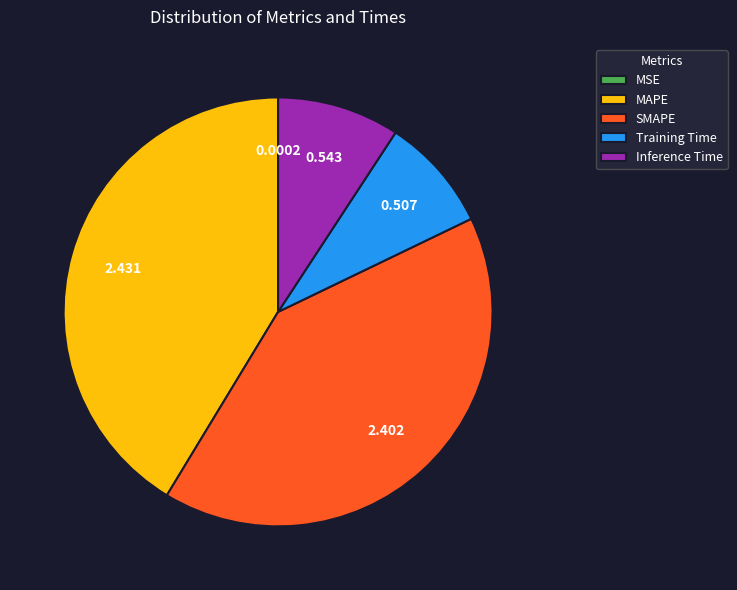

Is the sum of MAPE and Inference Time greater than half?

Yes